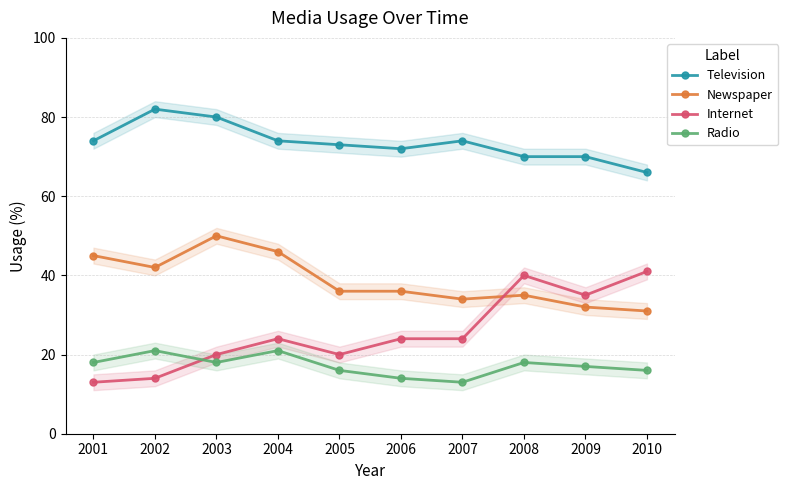

Which category has the highest value in the Newspaper series?

2003